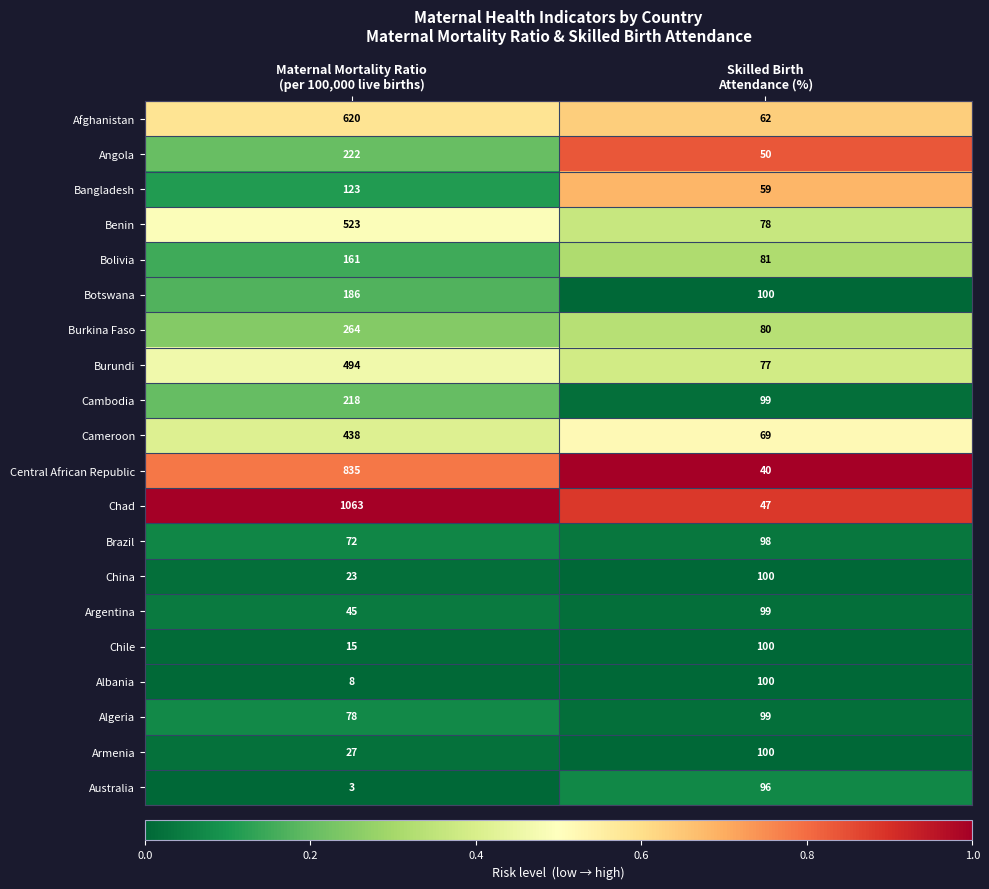

What is the minimum value for Bolivia?

81